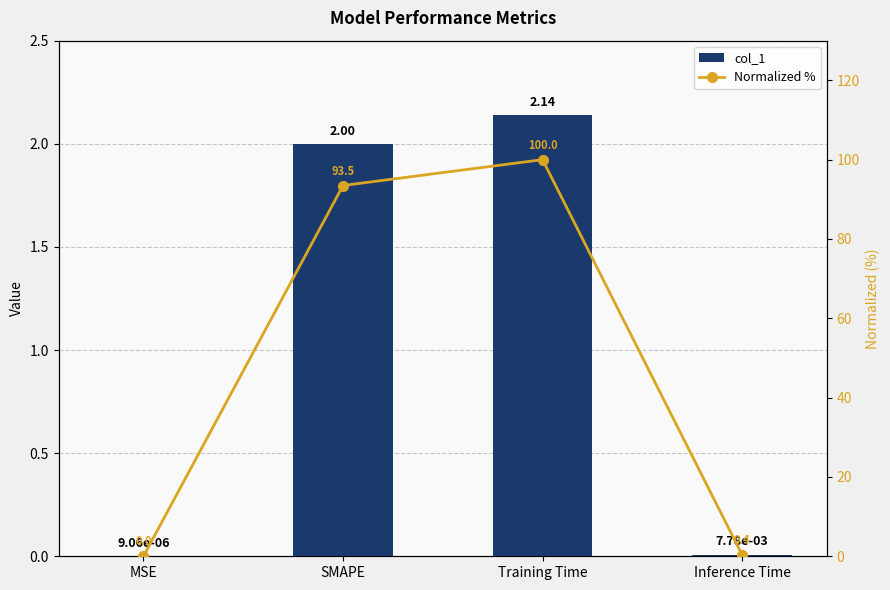

What are all the series names shown in the legend?

col_1, Normalized %